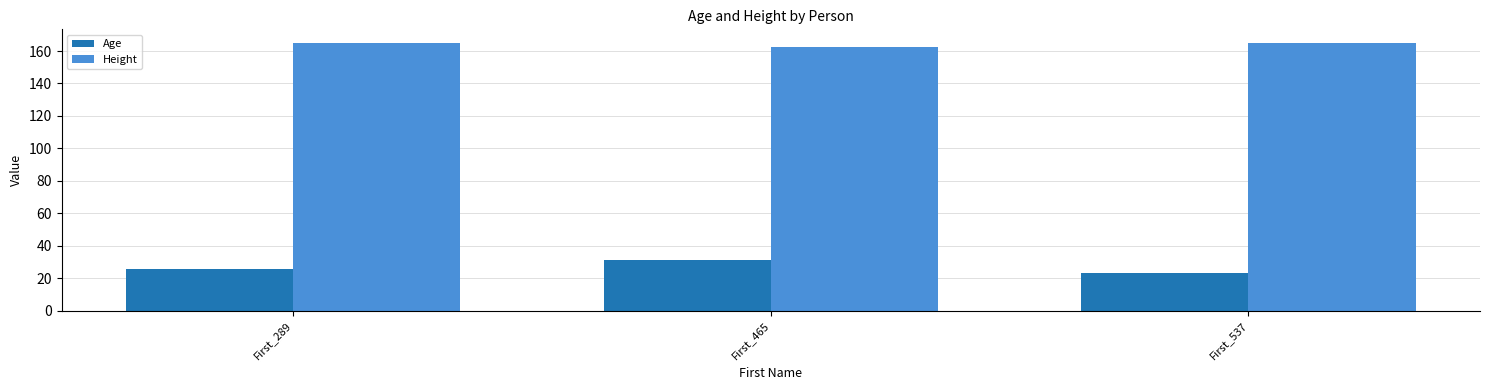

True or false: Age has a value of 31.0 at First_465.

True